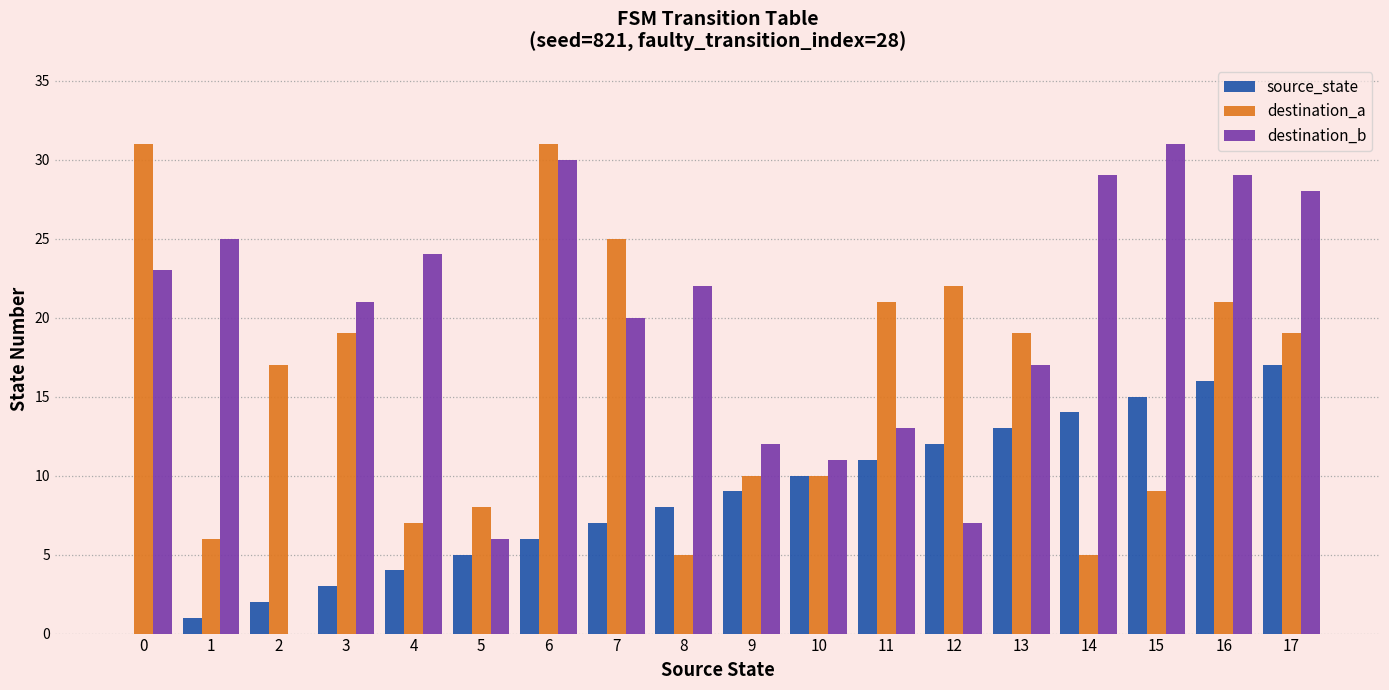

Which series has the widest spread of values?

destination_b